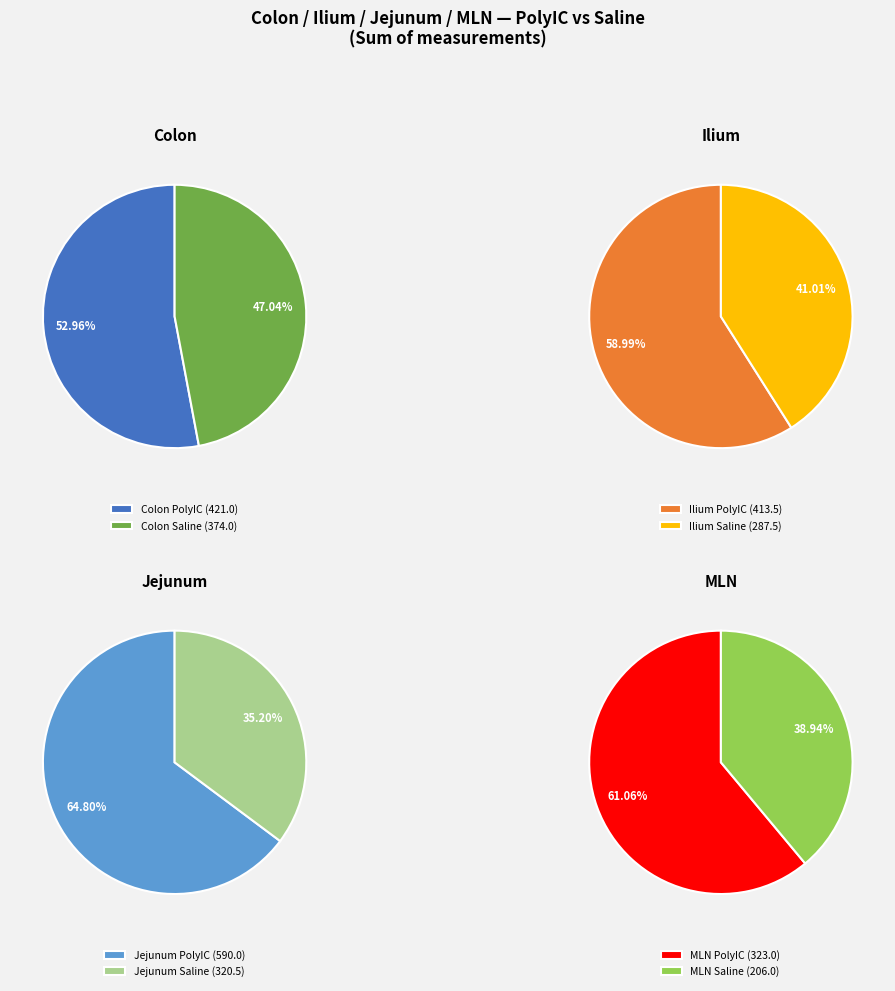

To the nearest percent, what portion does 35 represent?

8%